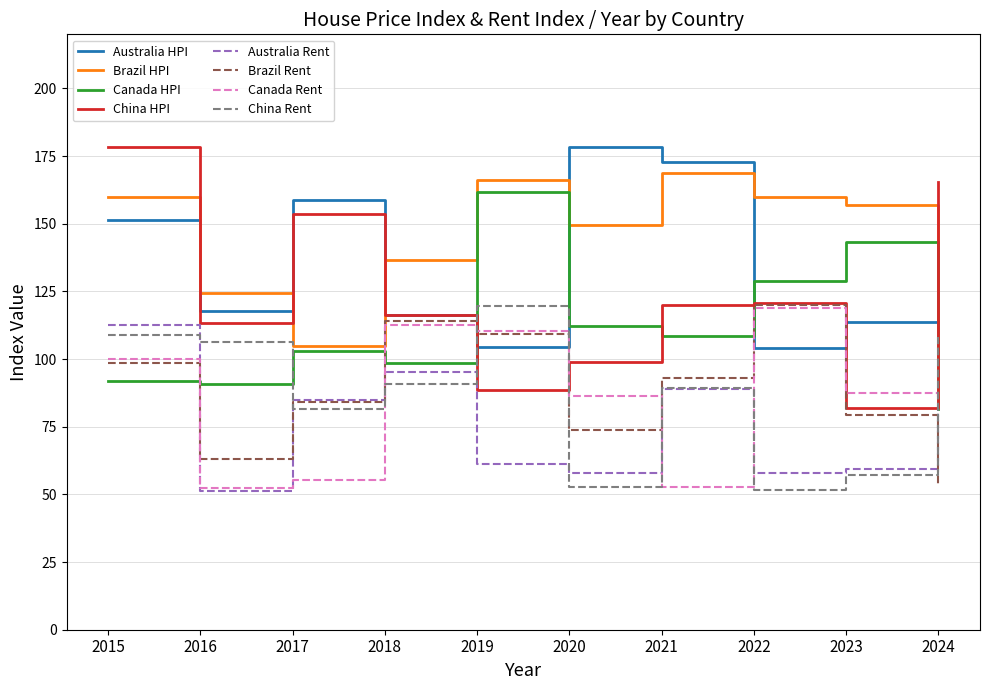

What is the minimum value shown in the chart?

51.4